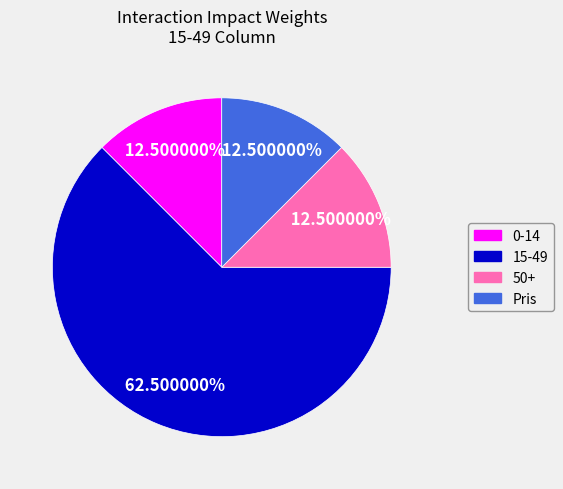

To the nearest percent, what is the difference between the 50+ and 15-49 slice percentages?

50%